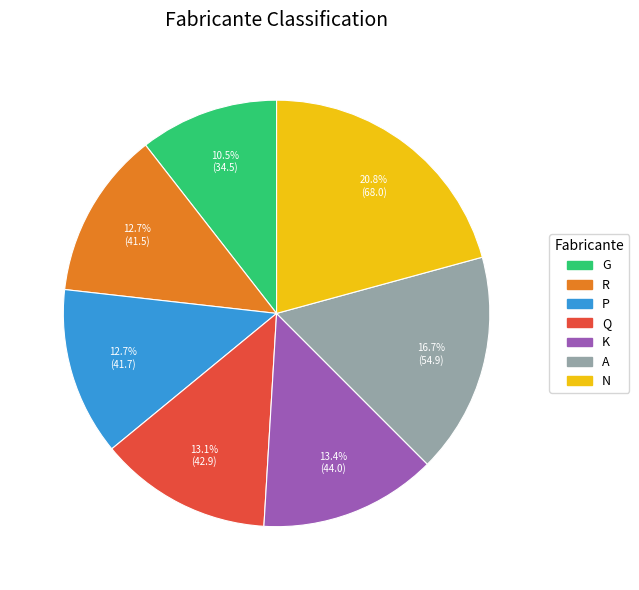

How many segments does this pie chart have?

7